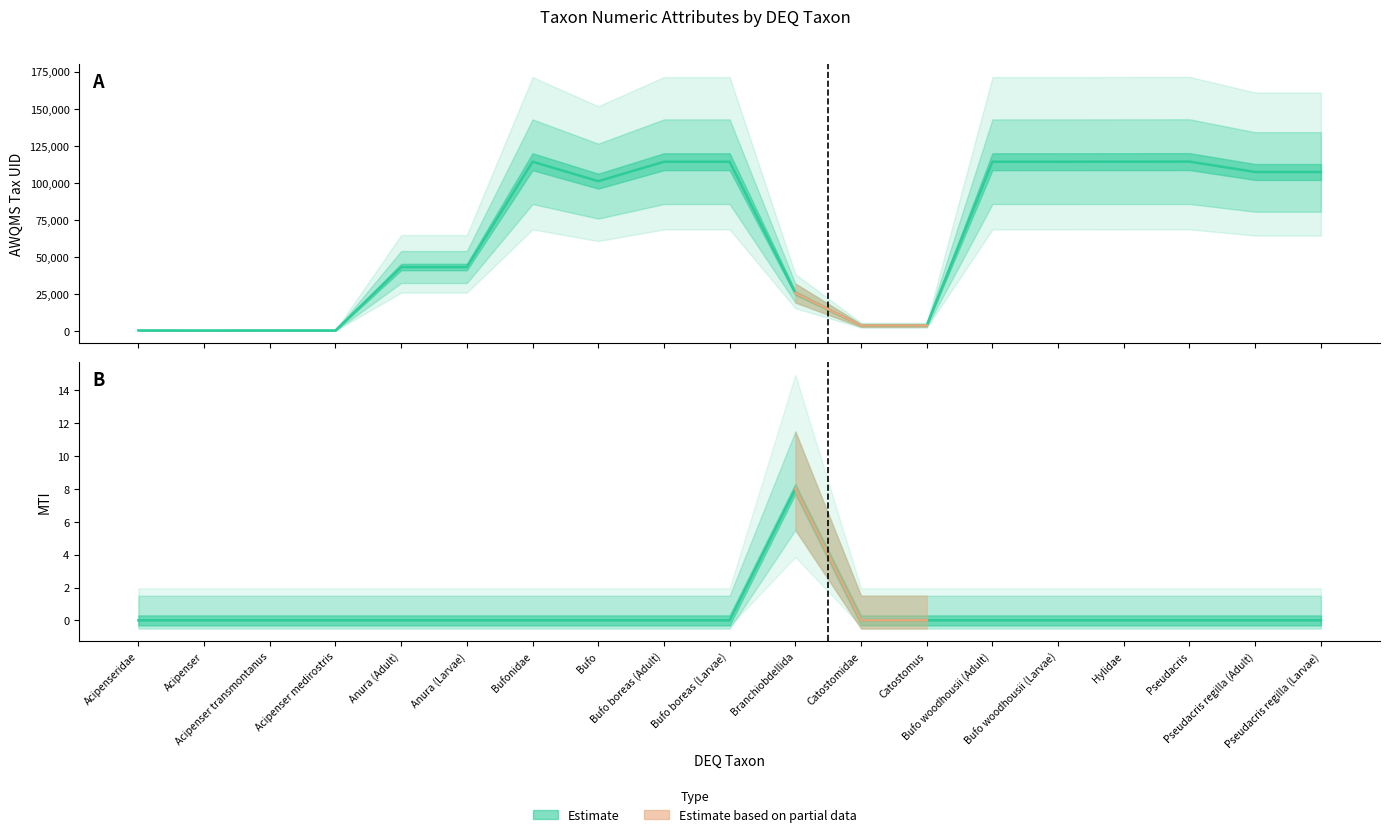

At which category does AWQMS_tax_uid reach its first local valley?

Acipenser